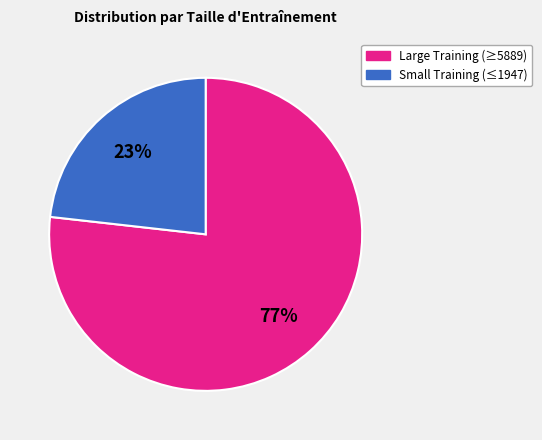

Is there a majority slice in this chart?

Yes